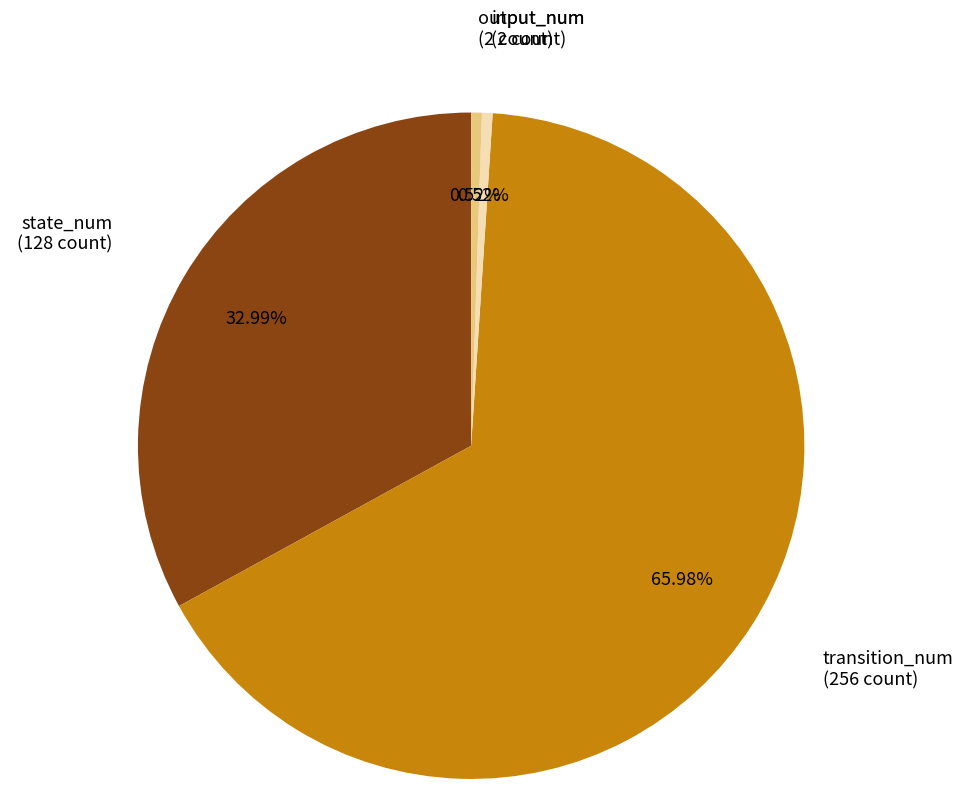

Is there a majority slice in this chart?

Yes